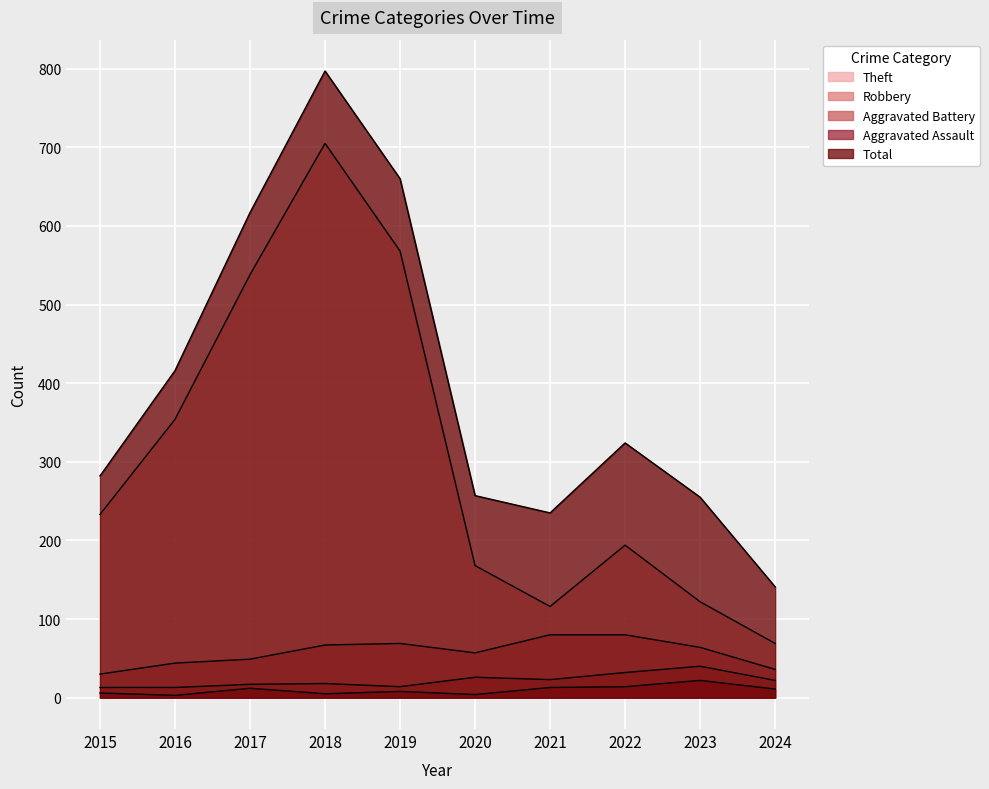

At which label is Aggravated Assault closest to 12?

2017